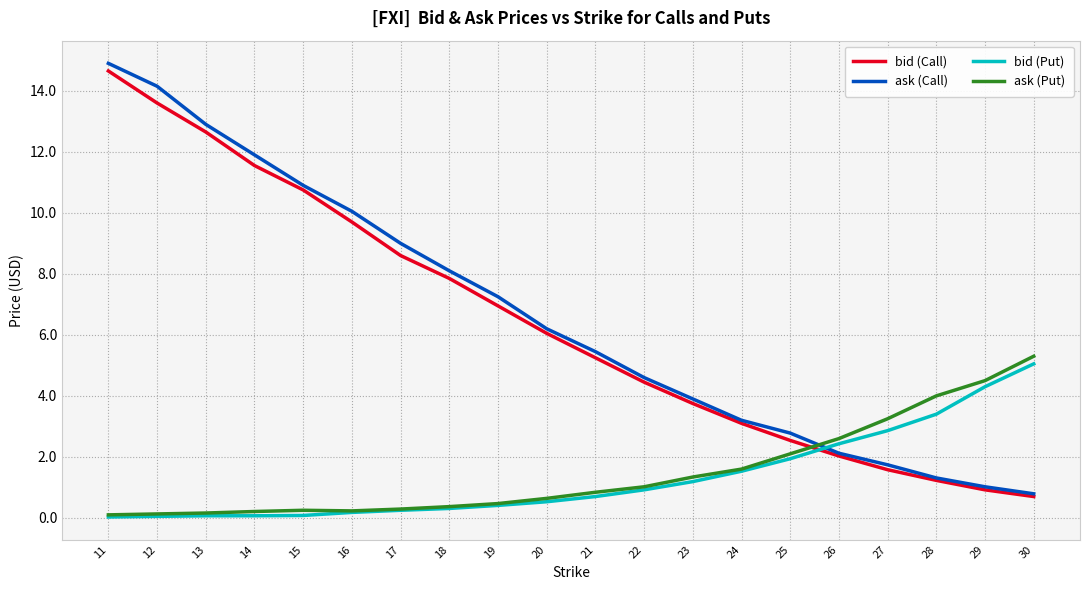

What is the maximum value for bid (Call)?

14.7